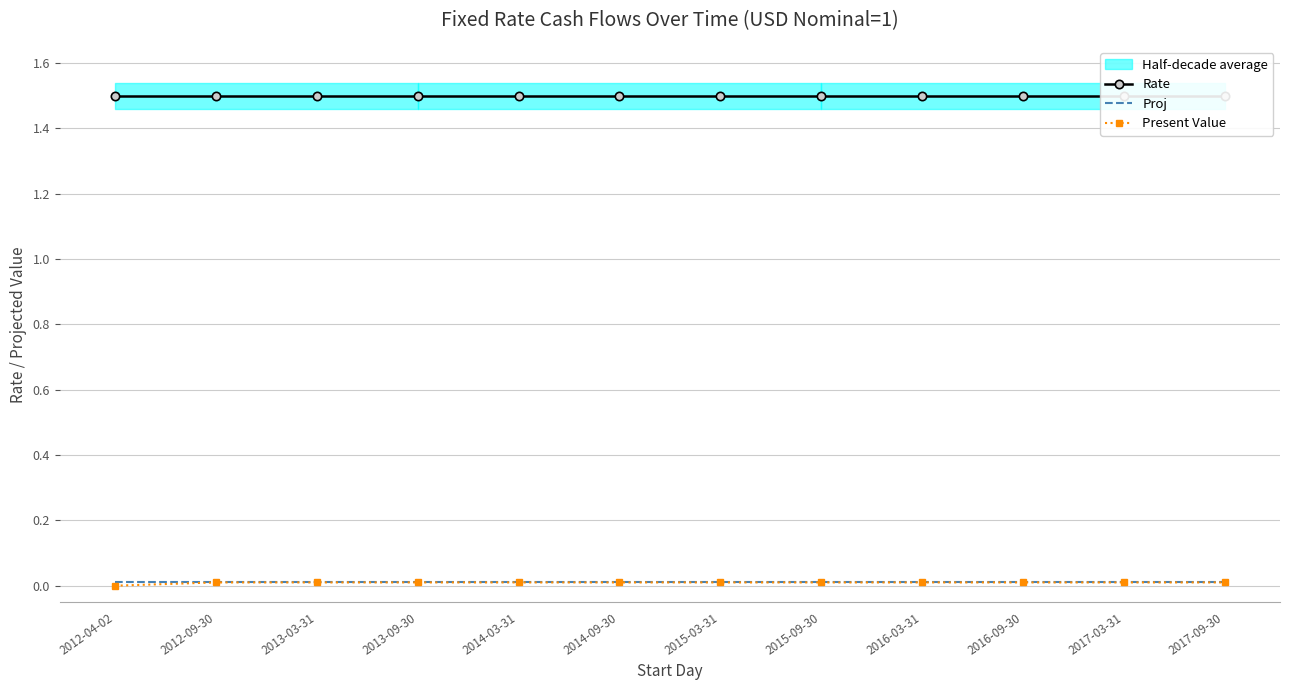

Reading left to right, what are all the values shown in this chart?

Rate: 1.5	1.5	1.5	1.5	1.5	1.5	1.5	1.5	1.5	1.5	1.5	1.5
Proj: 0.0	0.0	0.0	0.0	0.0	0.0	0.0	0.0	0.0	0.0	0.0	0.0
Present Value: 0.0	0.0	0.0	0.0	0.0	0.0	0.0	0.0	0.0	0.0	0.0	0.0